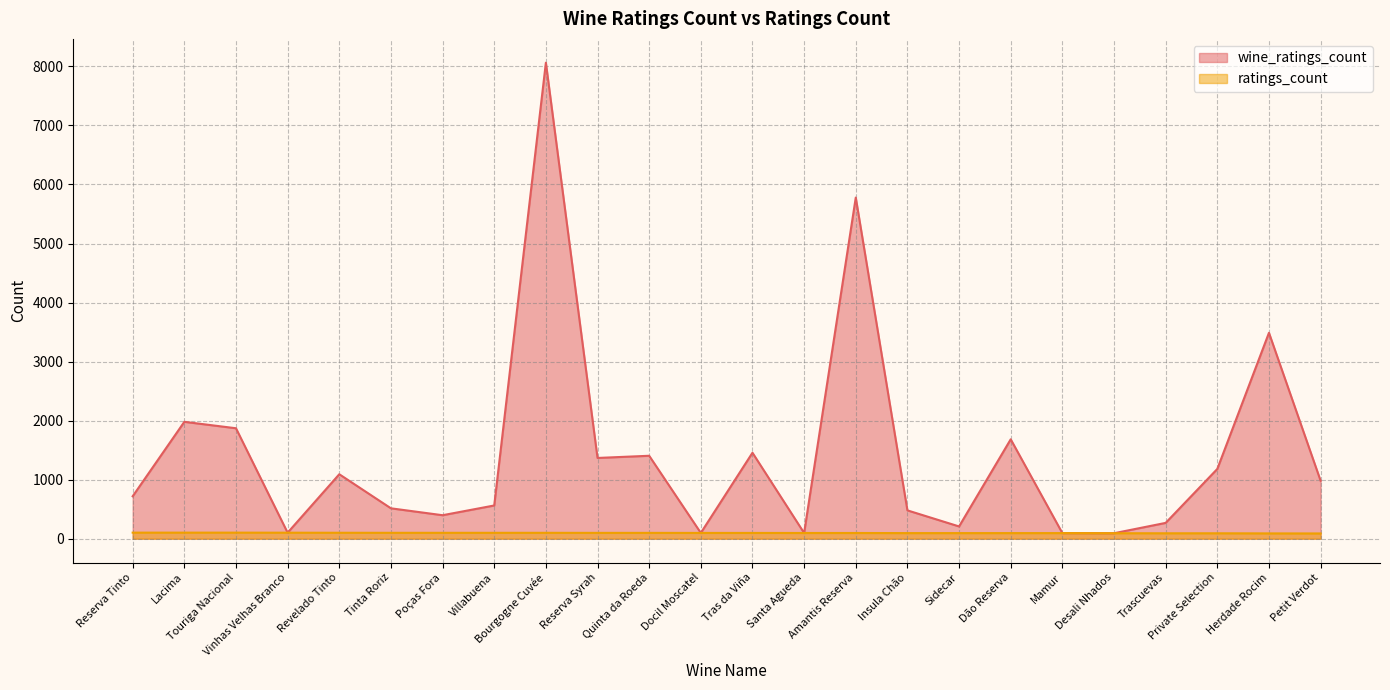

Is the value of ratings_count at Revelado Tinto greater than the value of wine_ratings_count at Reserva Syrah?

No